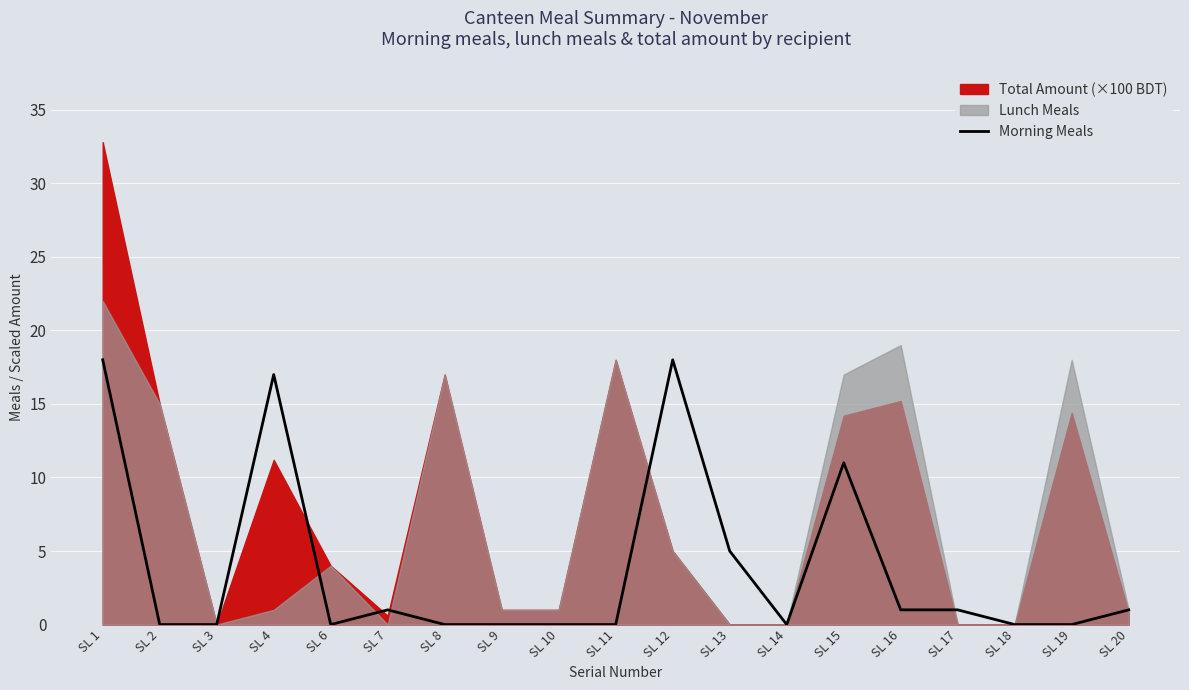

What is the sum of all values?

73